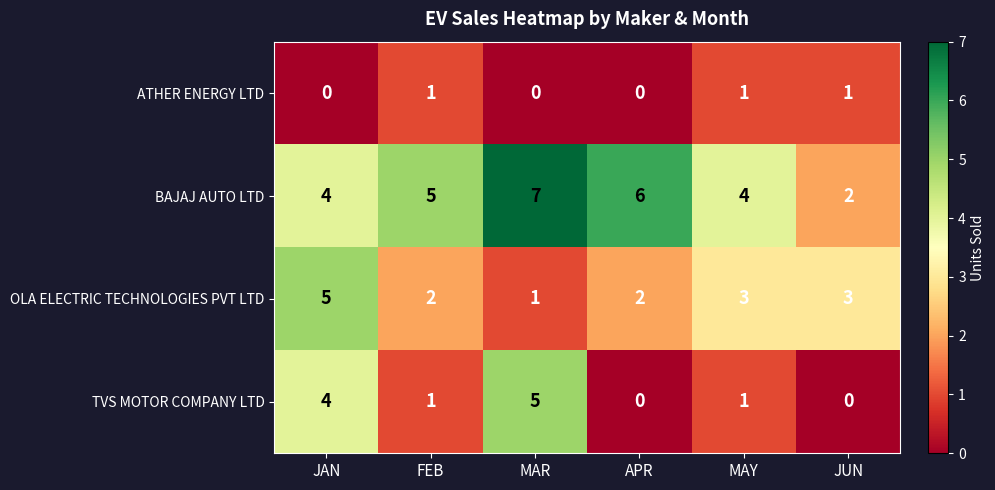

Where does the OLA ELECTRIC TECHNOLOGIES PVT LTD series first go above 3?

JAN